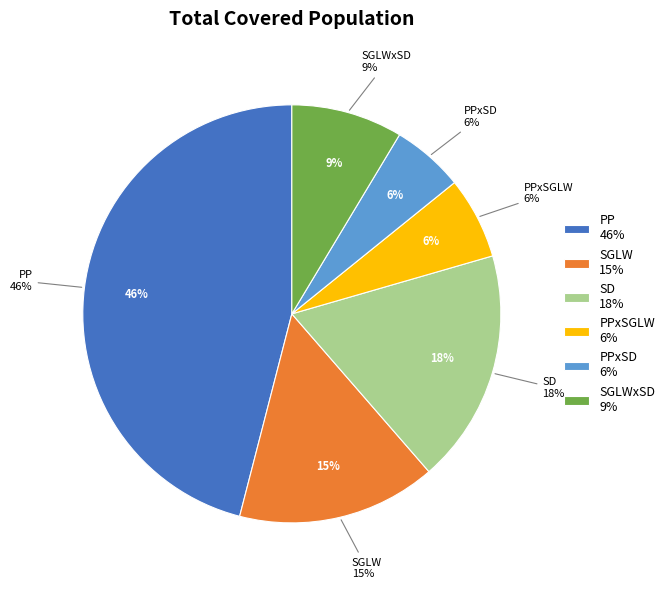

To the nearest percent, what is the combined percentage of PPxSGLW and PPxSD?

12%